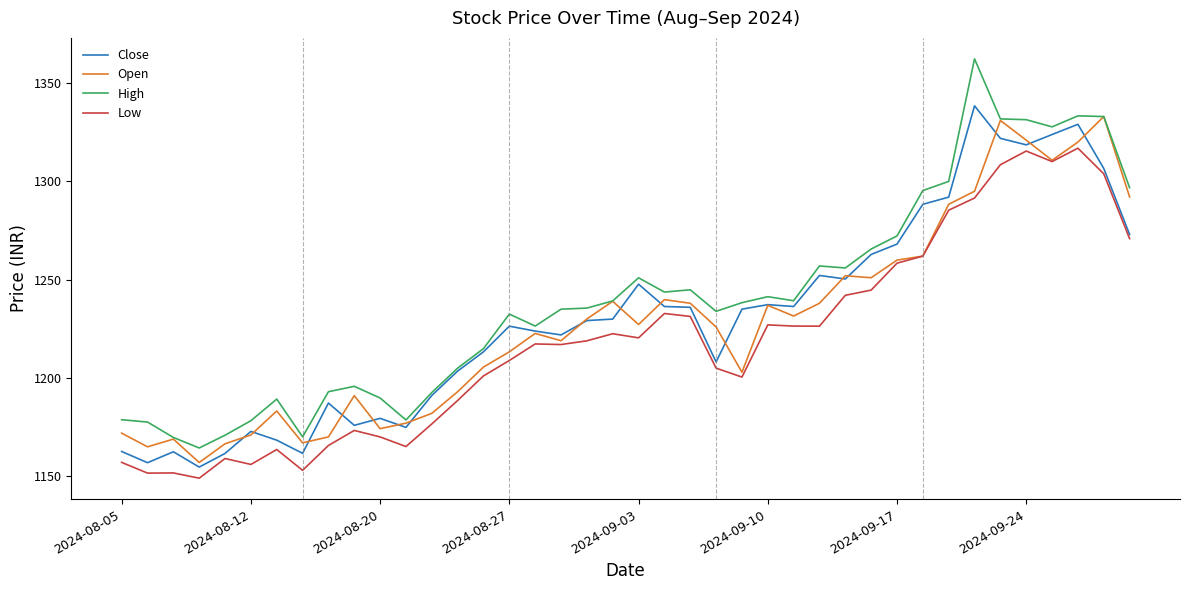

What is the difference between the maximum and minimum values in the High series?

198.0